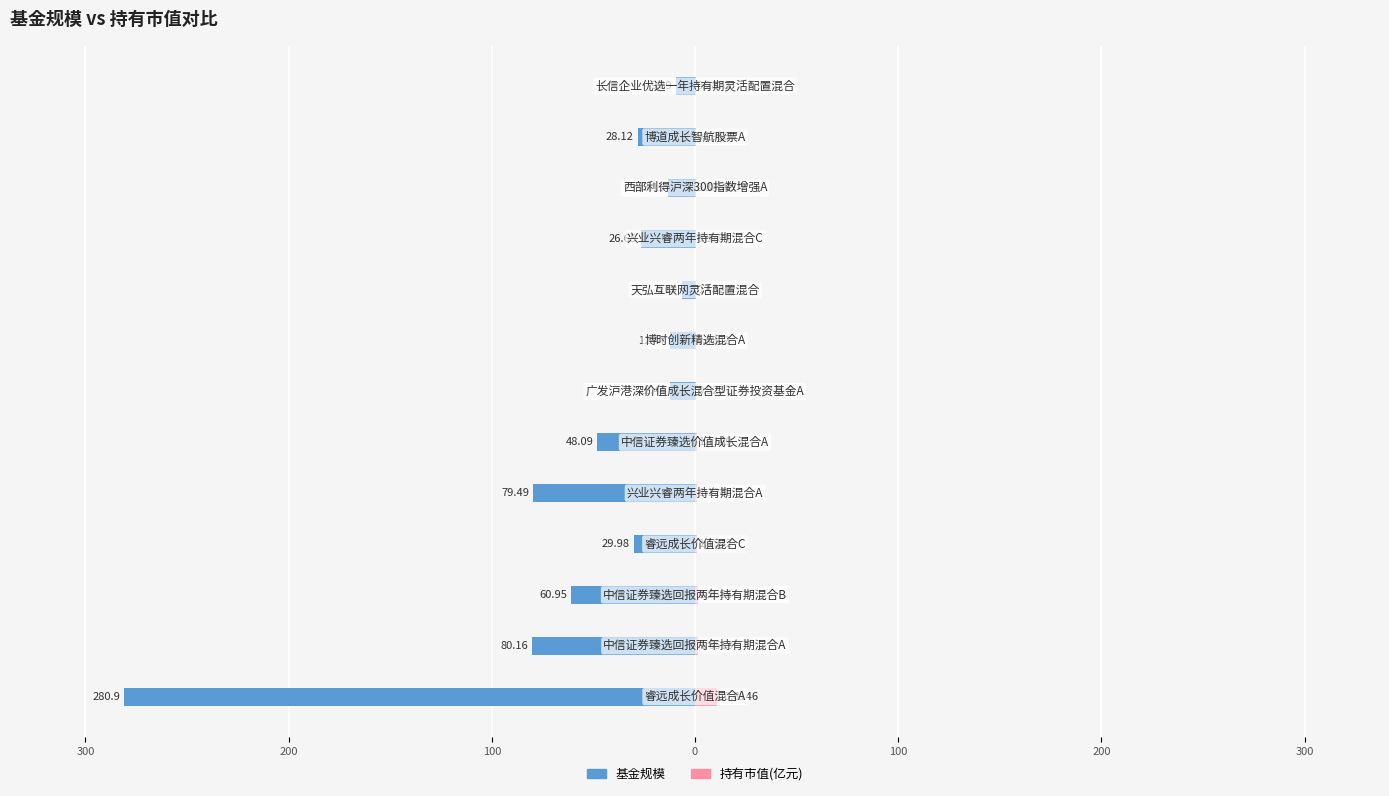

Count the number of data series in this chart.

2